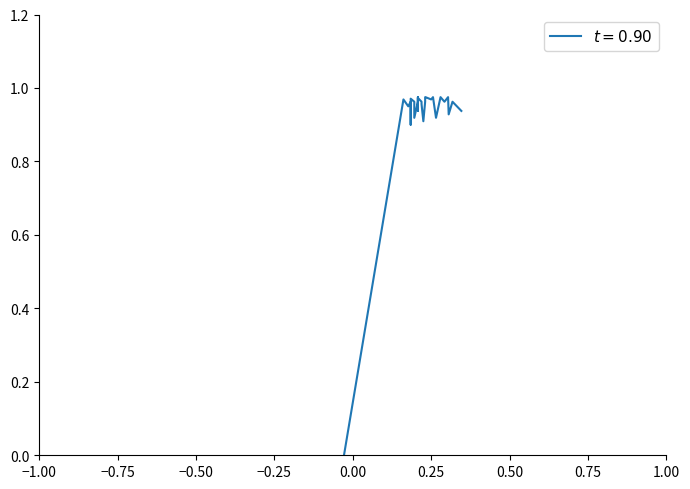

How many data points does each series have?

35